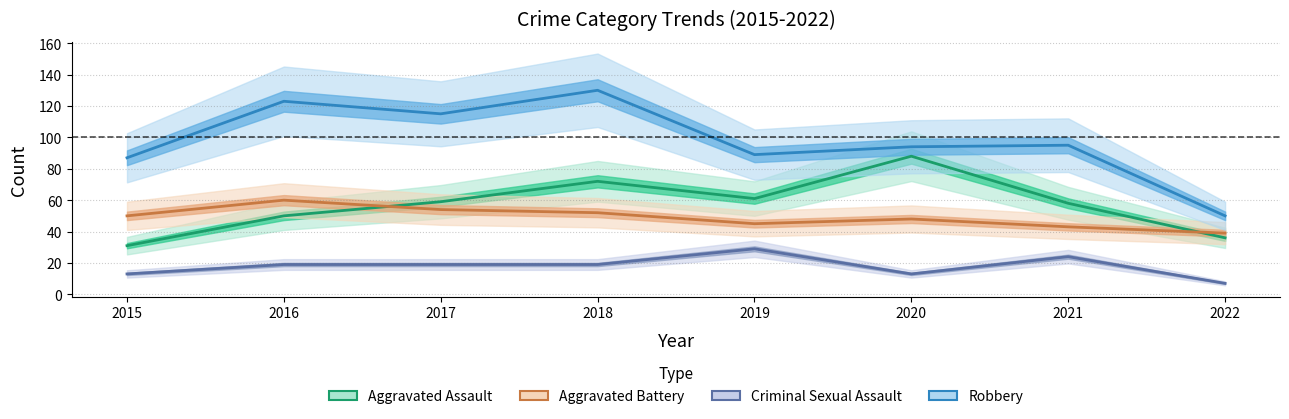

The value of Aggravated Battery at 2018 is 14. True or false?

False